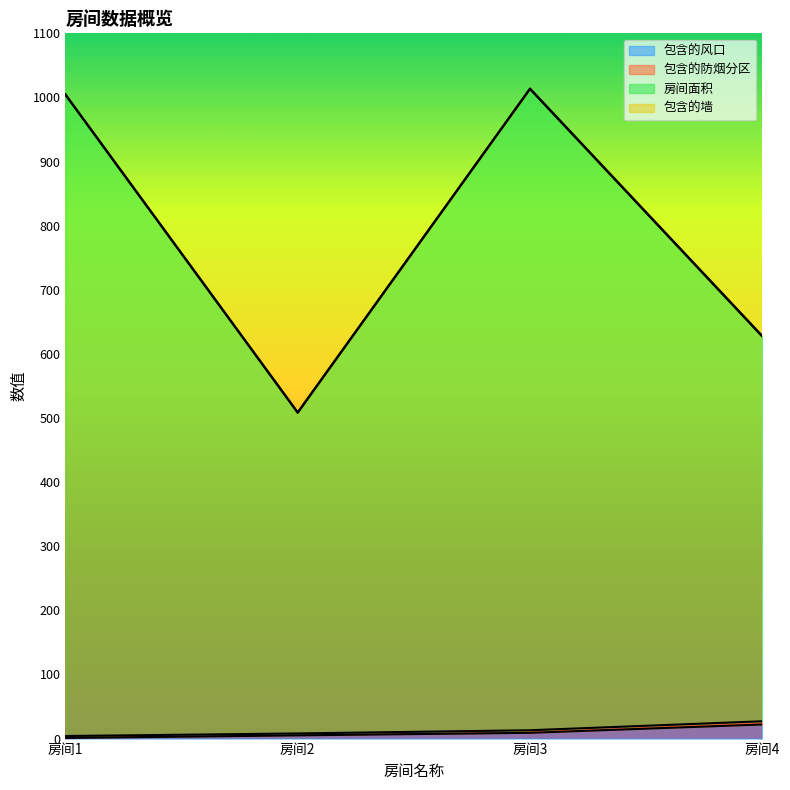

Does the chart display data point markers on the line(s)?

No